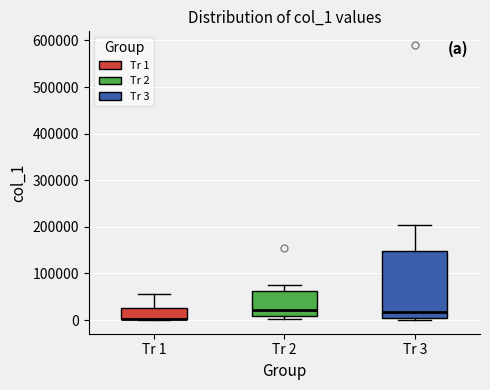

Which box is the tallest, from its lower edge to its upper edge?

Tr 3